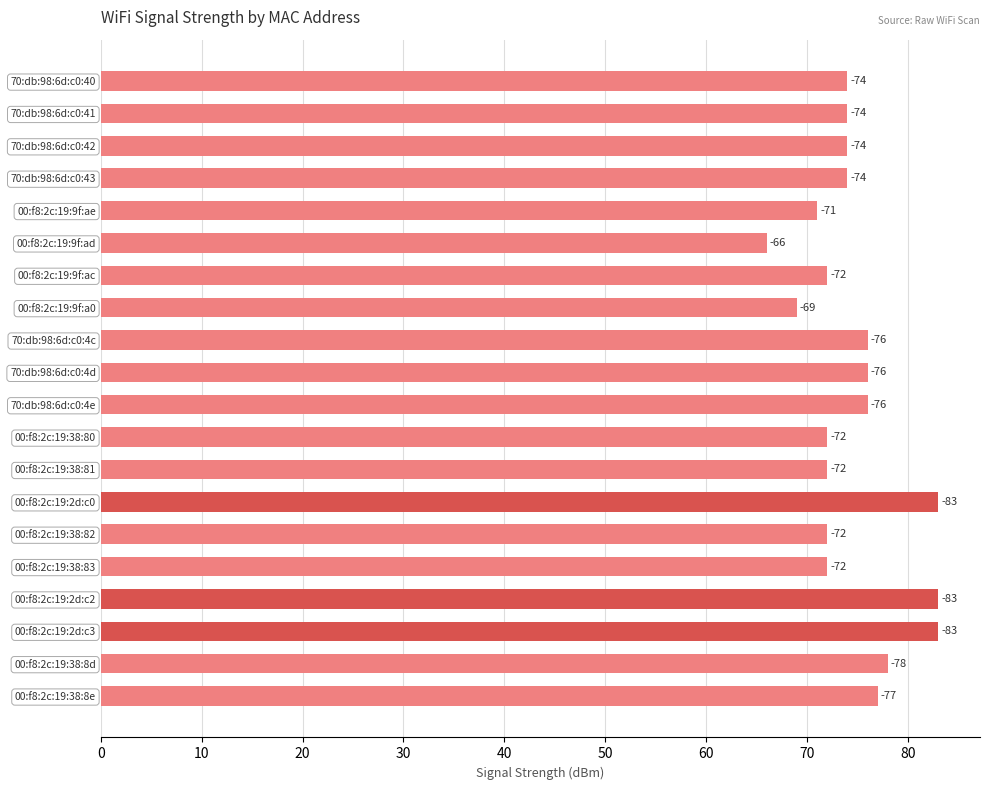

Are the bars horizontal?

Yes